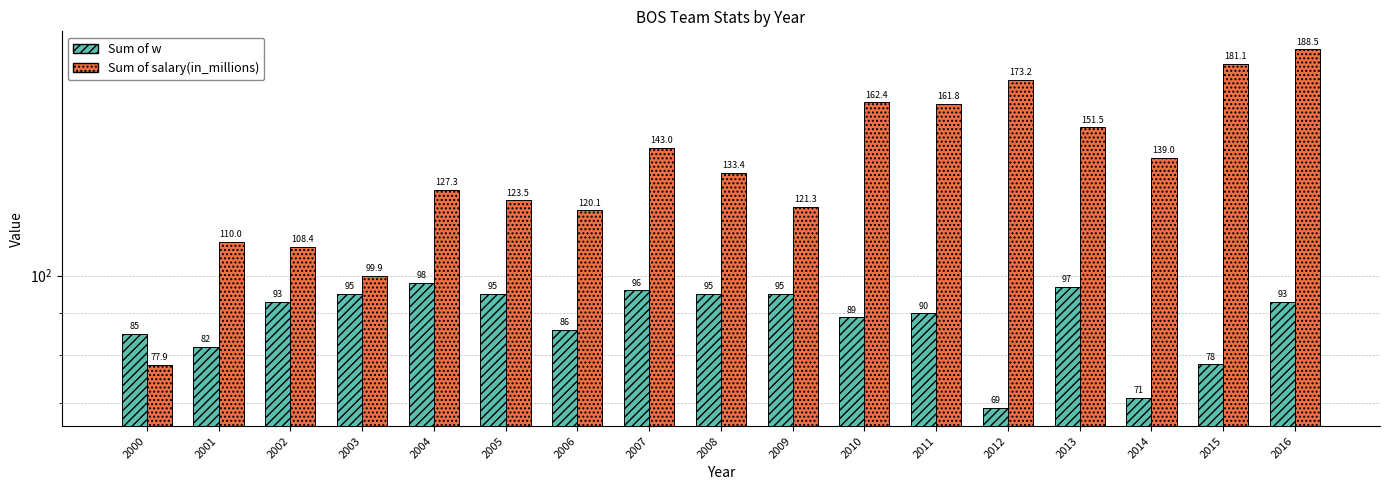

What are all the series names shown in the legend?

Sum of w, Sum of salary(in_millions)